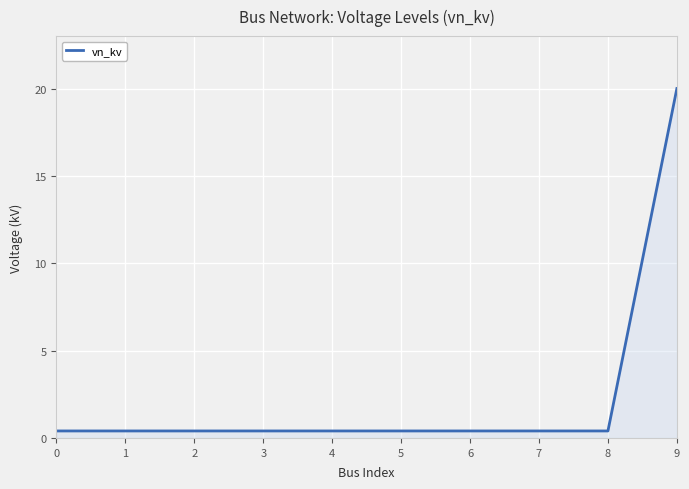

True or false: the data shows 0.4 at 1.

True